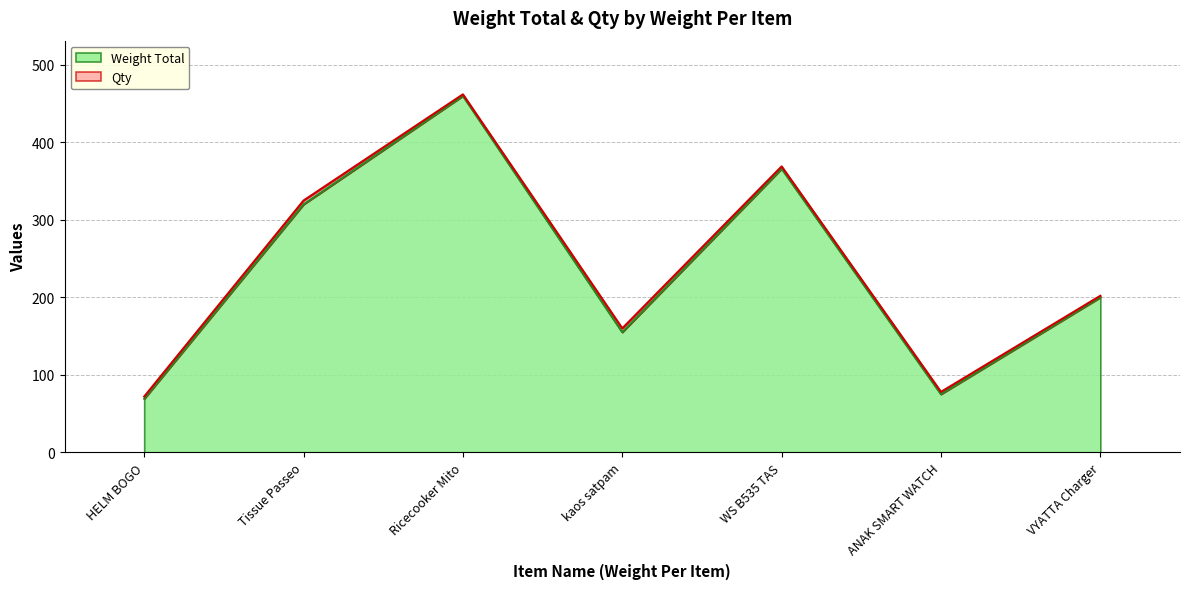

Is it true that Weight Total equals 106 at HELM BOGO?

False